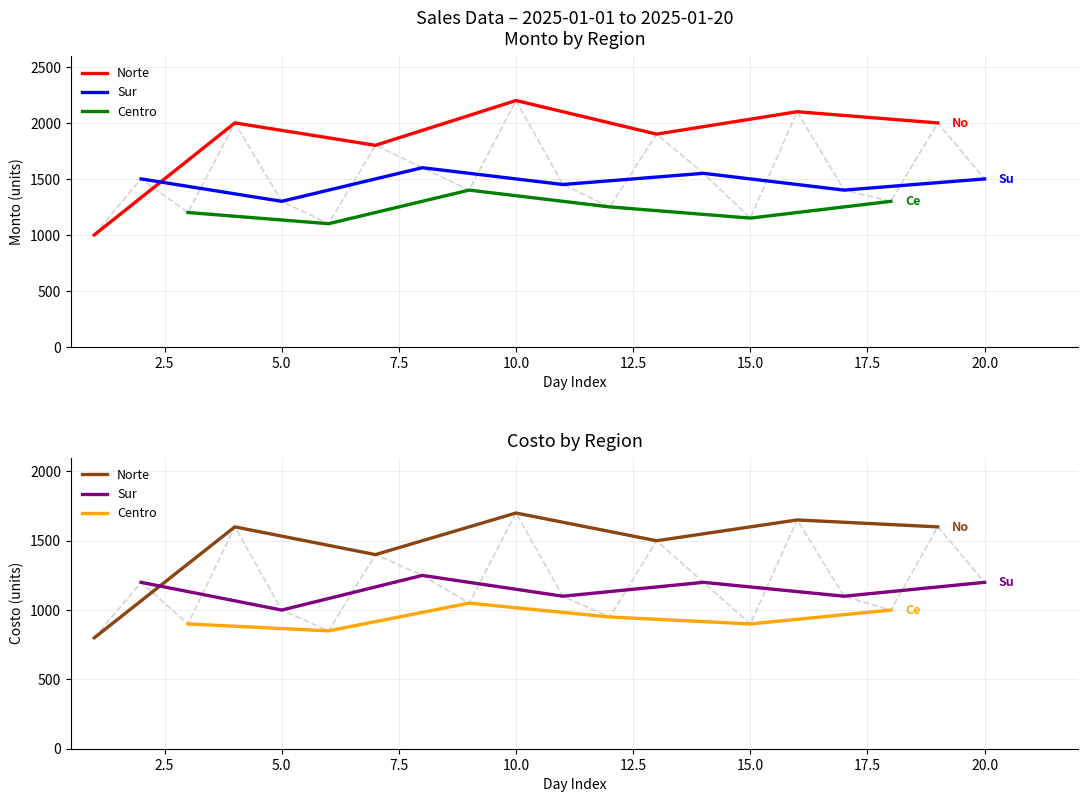

What is the greatest value displayed?

2200